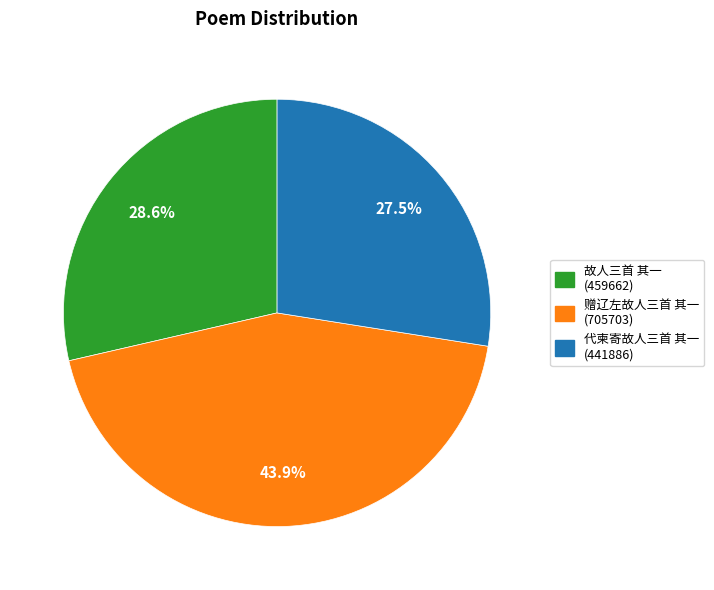

Count the number of slices in the pie.

3